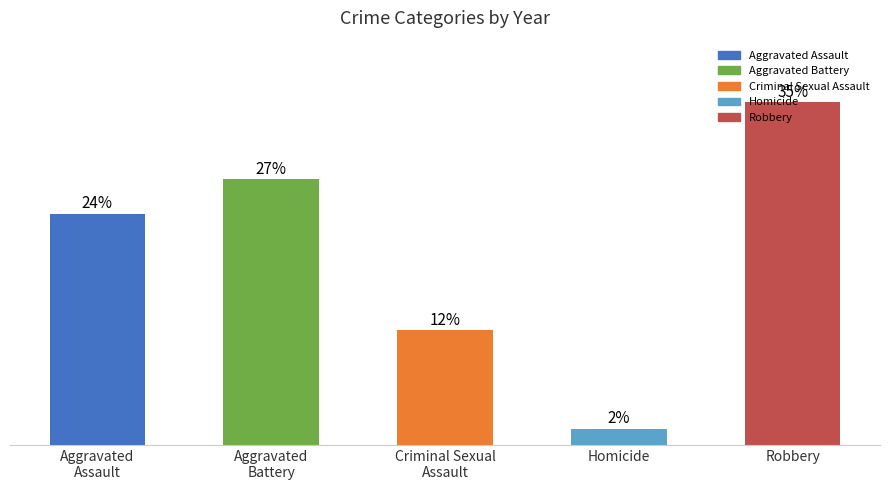

List the labels in order of value, largest first.

Robbery, Aggravated
Battery, Aggravated
Assault, Criminal Sexual
Assault, Homicide